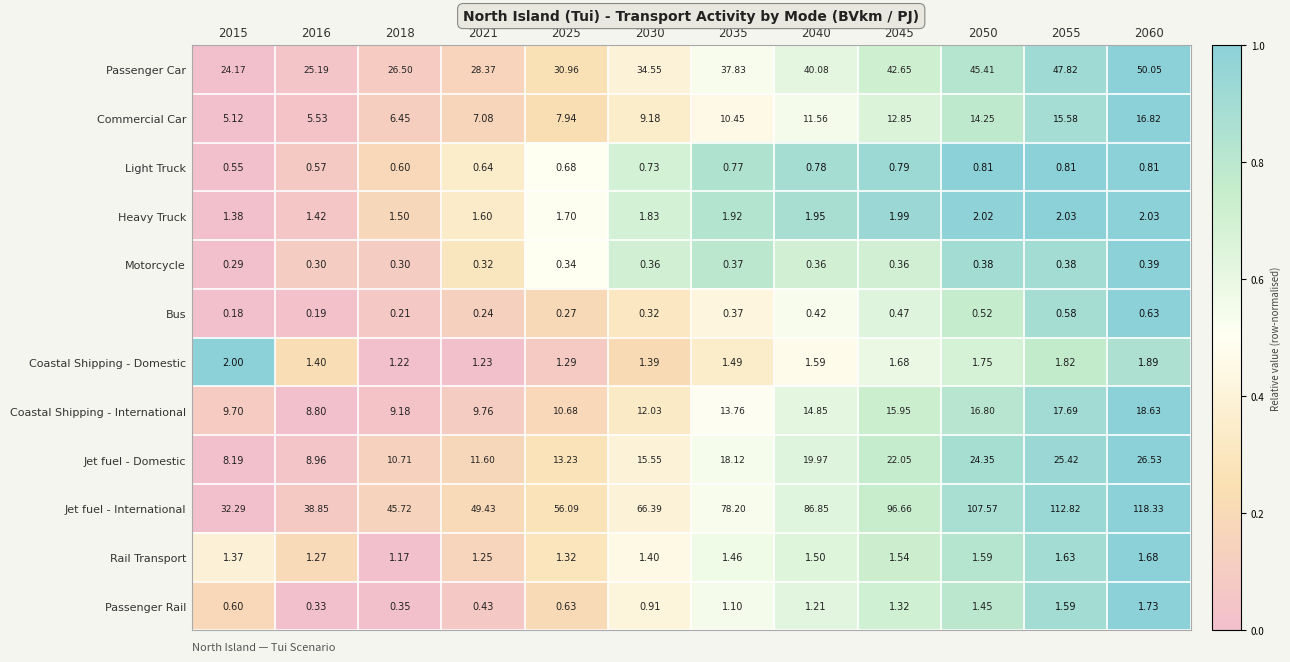

At 2040, list the series in order from smallest to largest.

Motorcycle, Bus, Light Truck, Passenger Rail, Rail Transport, Coastal Shipping - Domestic, Heavy Truck, Commercial Car, Coastal Shipping - International, Jet fuel - Domestic, Passenger Car, Jet fuel - International